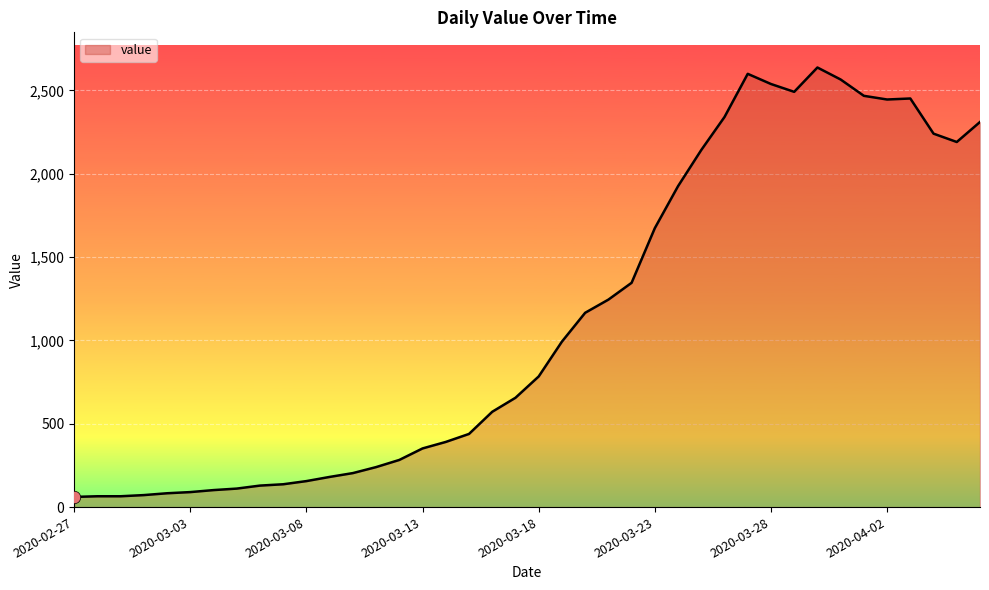

What is the minimum value shown in the chart?

61